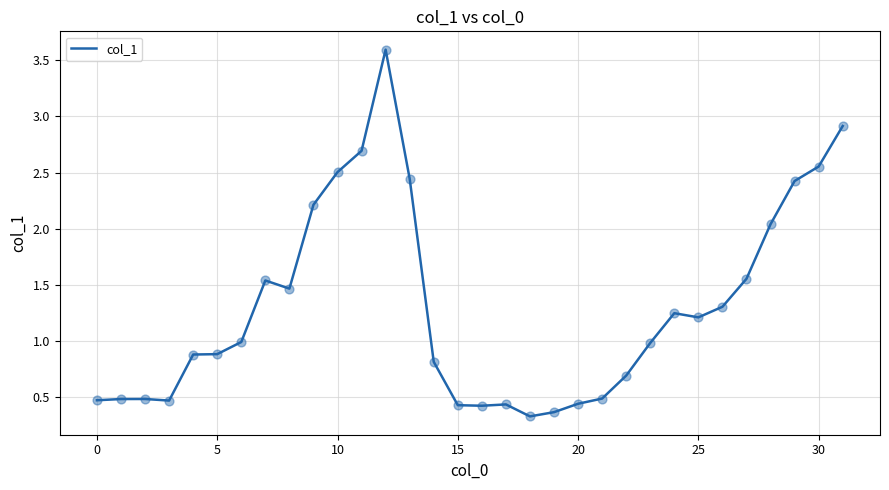

What is the maximum value shown in the chart?

3.6